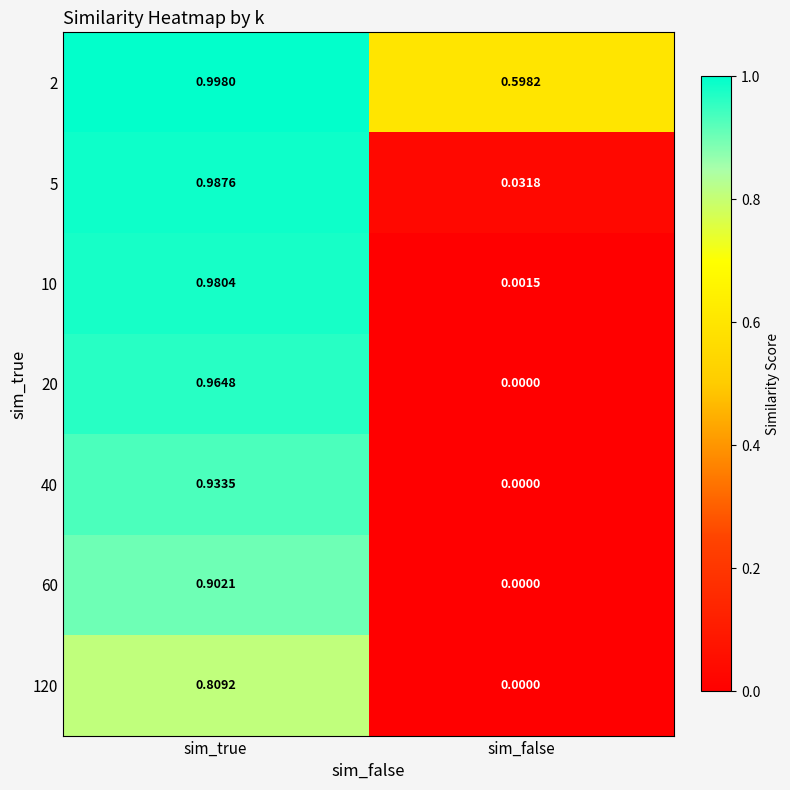

At which category does the chart reach its minimum across all series?

sim_false